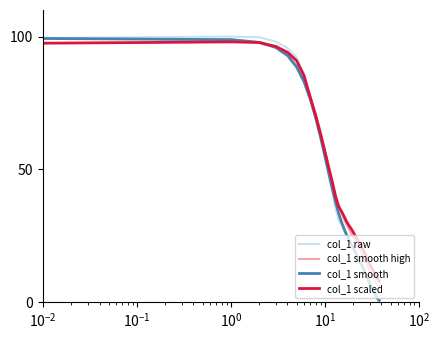

What is the greatest value displayed?

100.0